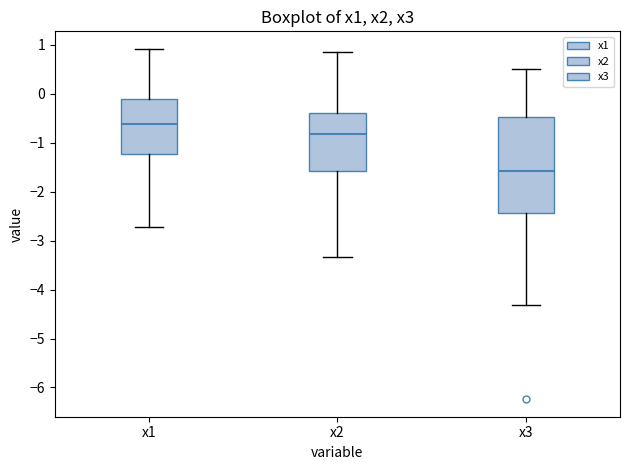

Reading left to right, read every box against the y-axis: the position of its median line, the range the box covers, and the ends of its whiskers. The values are not printed on the chart, so give them approximately, as read against the axis.

x1: median -0.6, box -1.2 to -0.1, whiskers -2.7 to 0.9
x2: median -0.8, box -1.6 to -0.4, whiskers -3.3 to 0.8
x3: median -1.6, box -2.4 to -0.5, whiskers -4.3 to 0.5